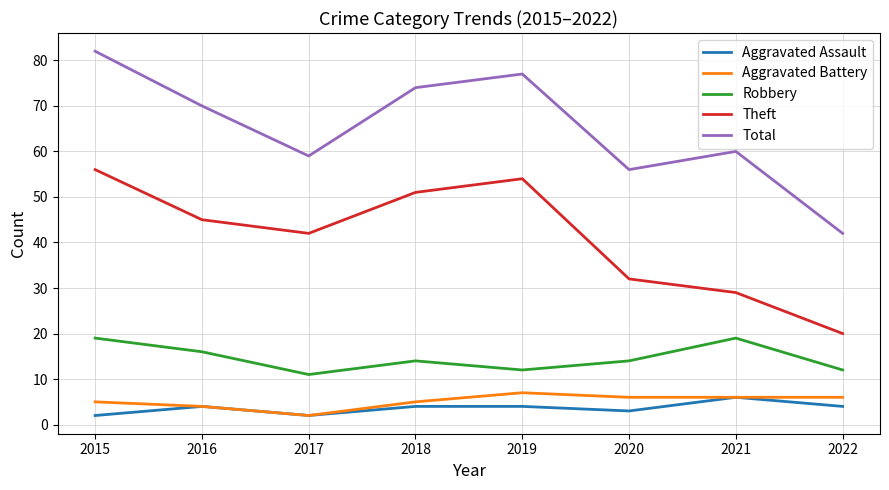

What is the maximum value for Aggravated Assault?

6